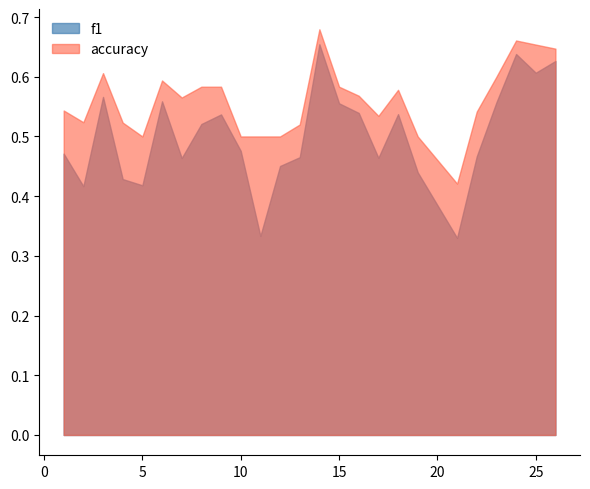

True or false: accuracy and f1 cross at least once.

False